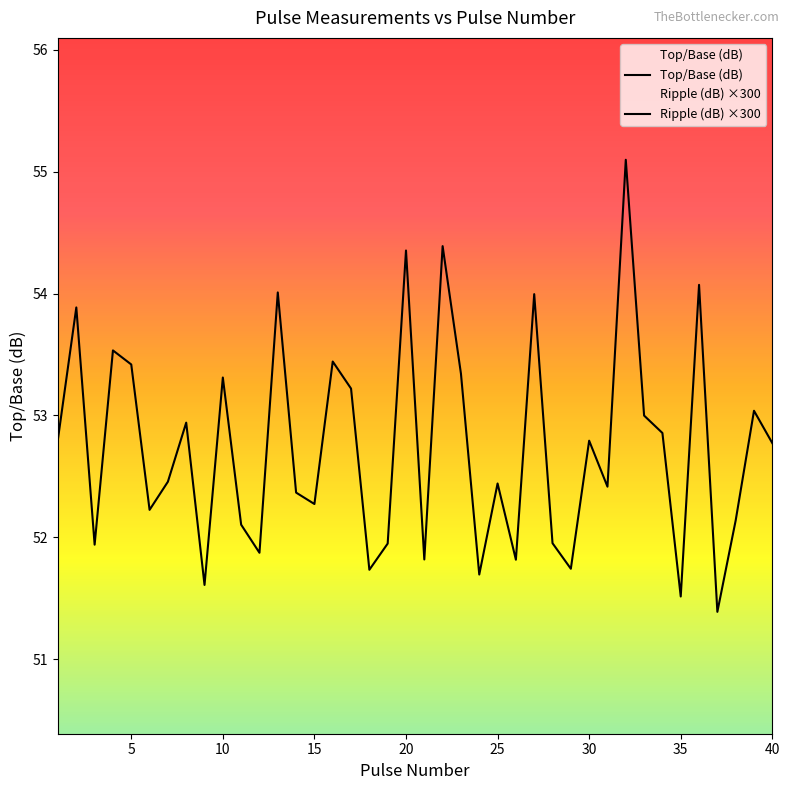

Which series has the largest total across all categories?

Ripple (dB)